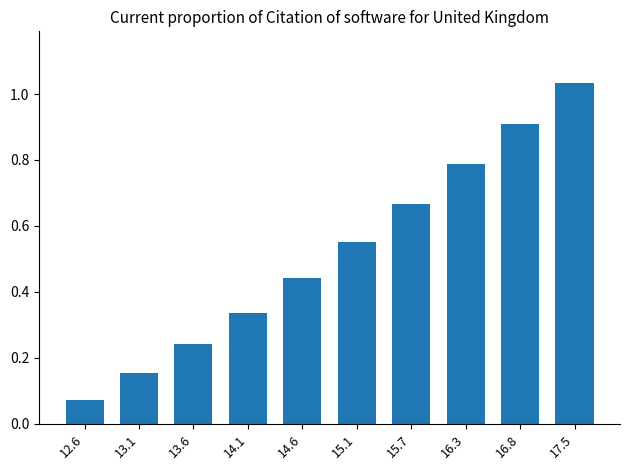

How many bars are there in total?

10